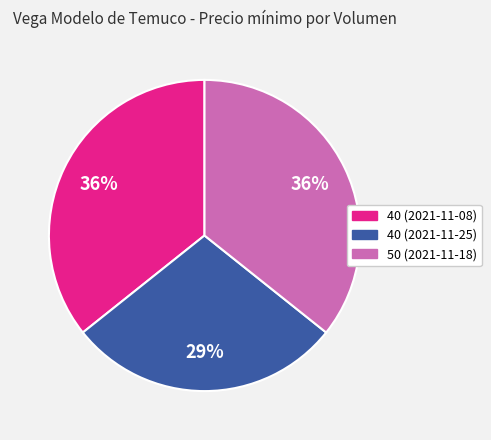

To the nearest percent, what is the combined percentage of 40 (2021-11-25) and 40 (2021-11-08)?

64%